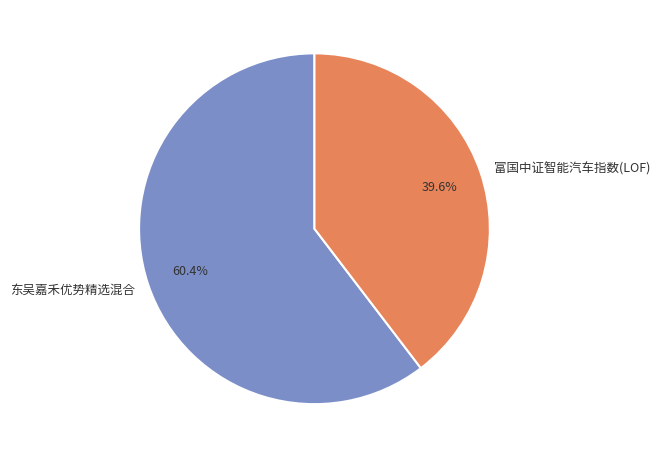

To the nearest percent, what percentage of the pie is 富国中证智能汽车指数(LOF)?

40%